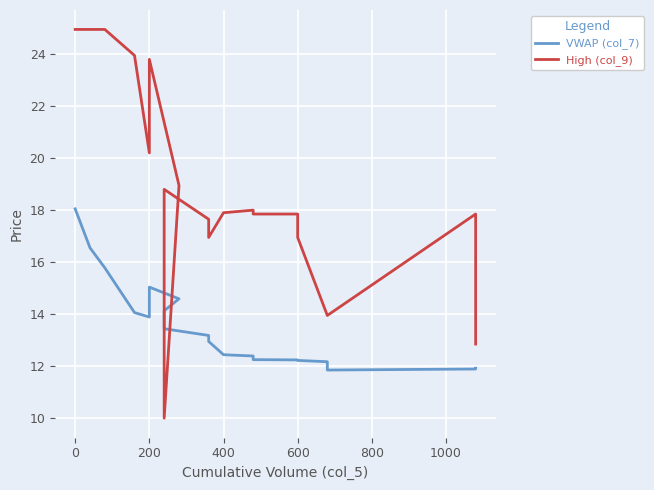

The High (col_9) series shows 32.4 at 1000. True or false?

False